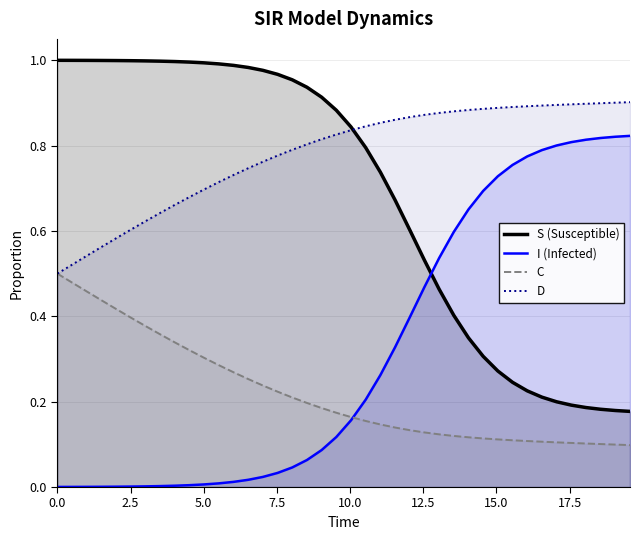

Does the chart have visible grid lines?

Yes